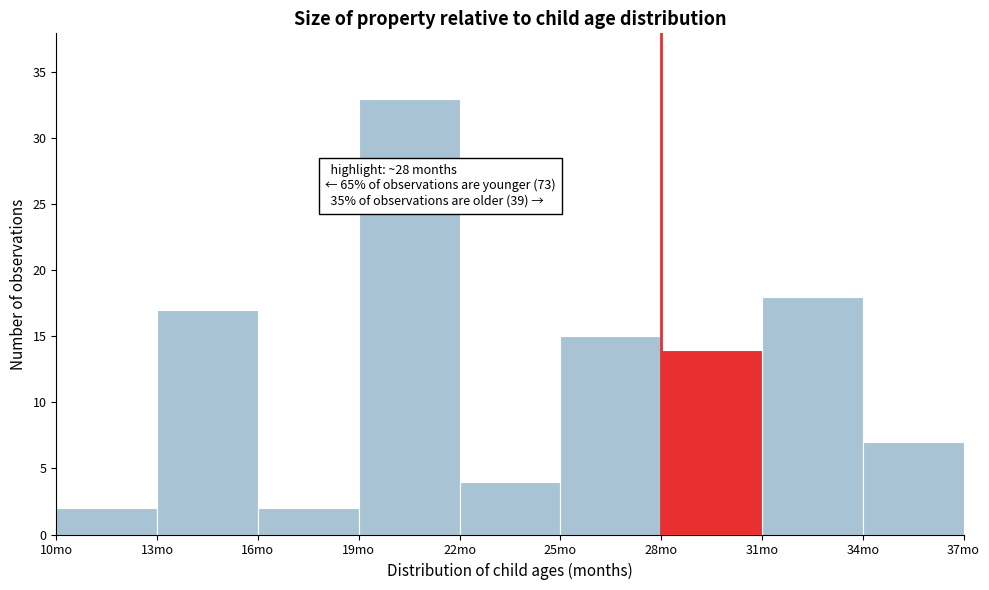

Which range on the x-axis has the tallest bar?

19 to 22